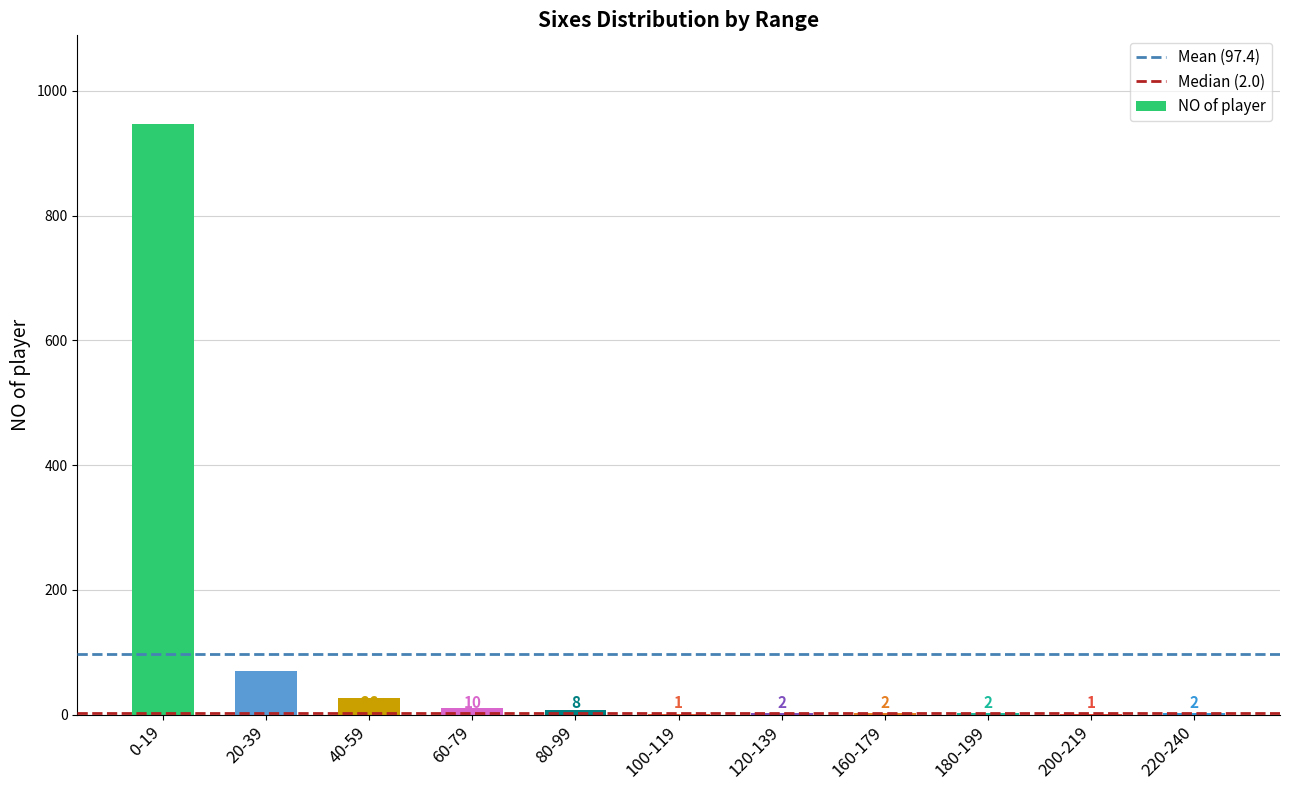

Read the value at 100-119.

1